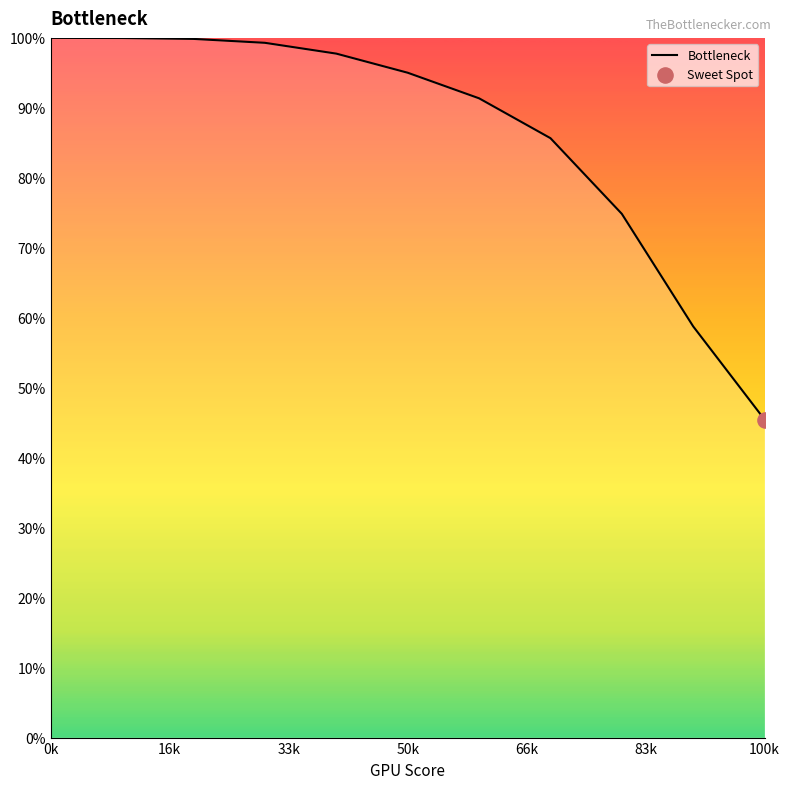

What is the minimum value shown in the chart?

45.5